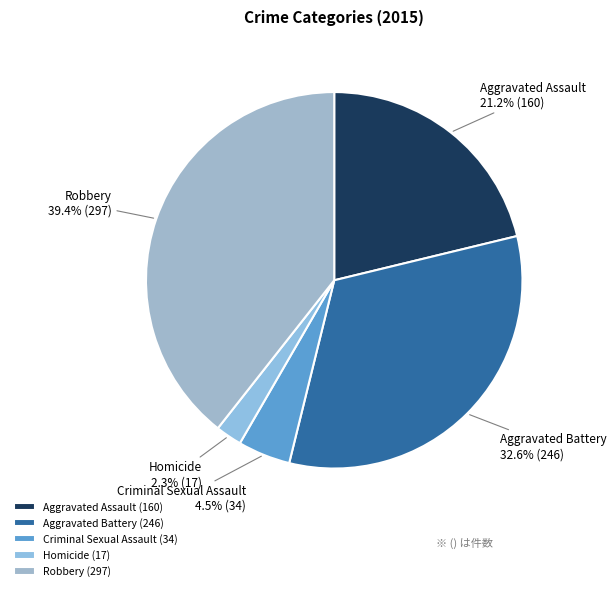

Is there a majority slice in this chart?

No